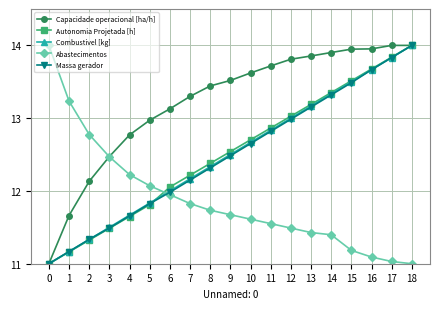

List the labels in order of Autonomia Projetada [h] value, largest first.

18, 17, 16, 15, 14, 13, 12, 11, 10, 9, 8, 7, 6, 5, 4, 3, 2, 1, 0